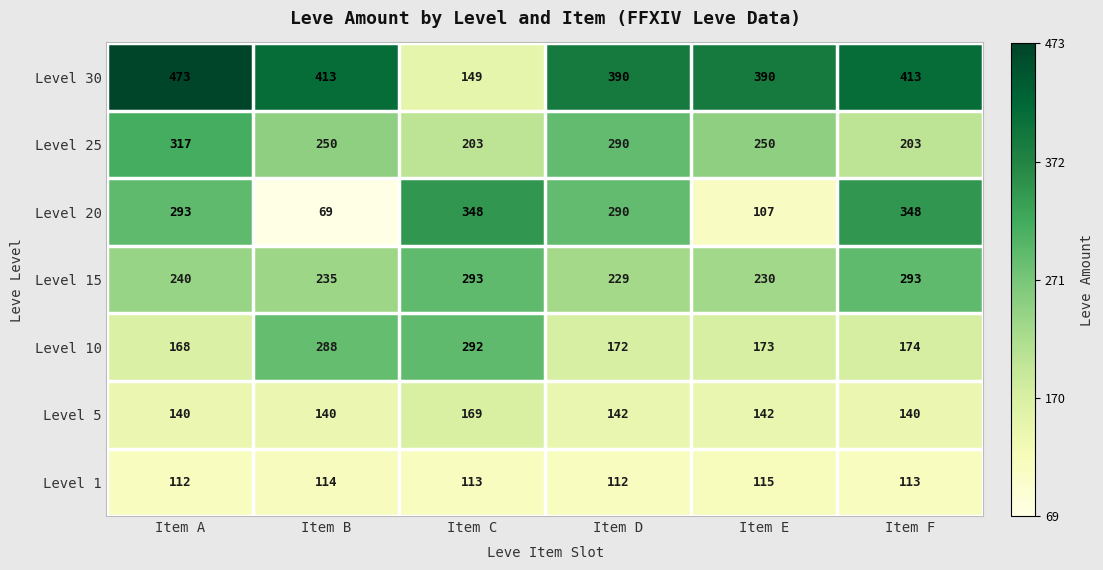

Count the number of data series in this chart.

7